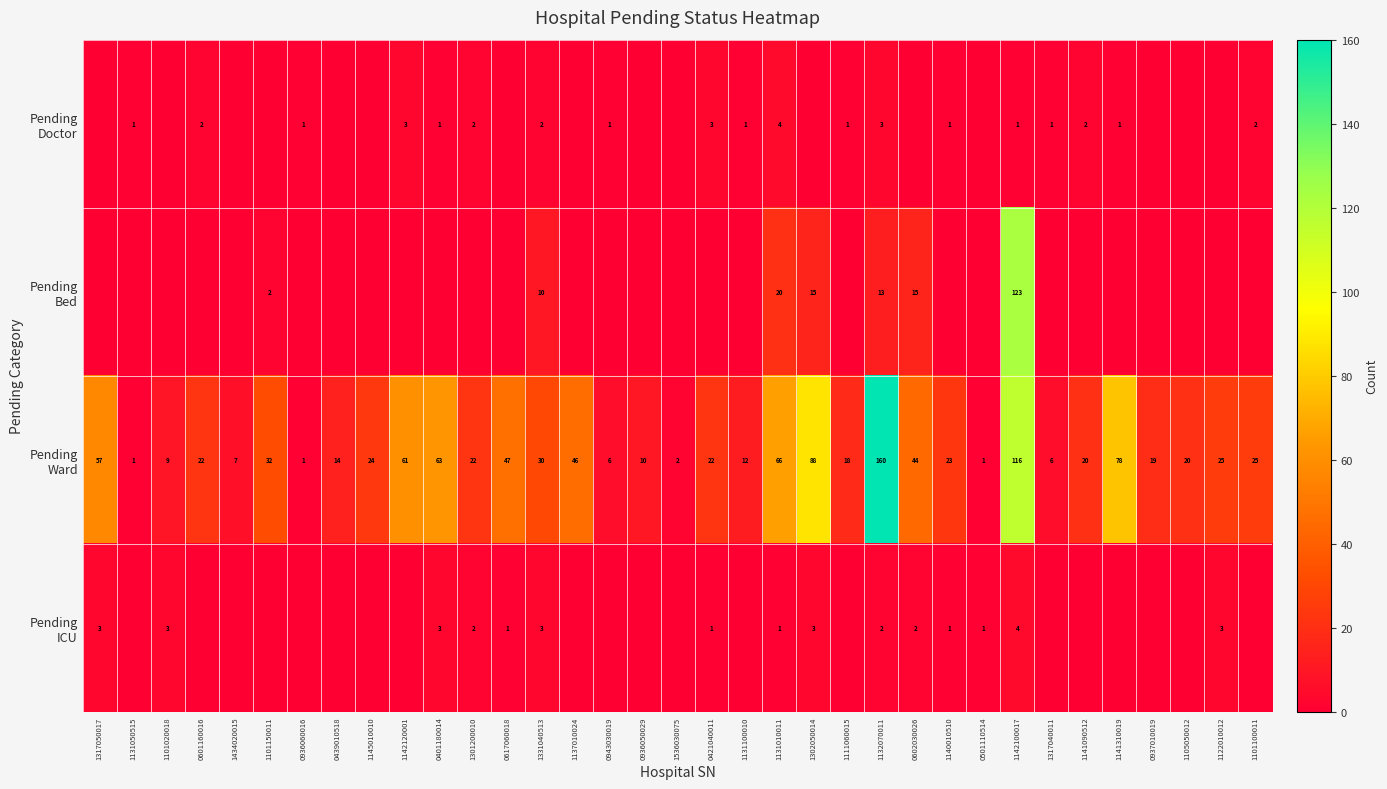

What is the sum of the Pending Bed values at 1131010011 and 0602030026?

35